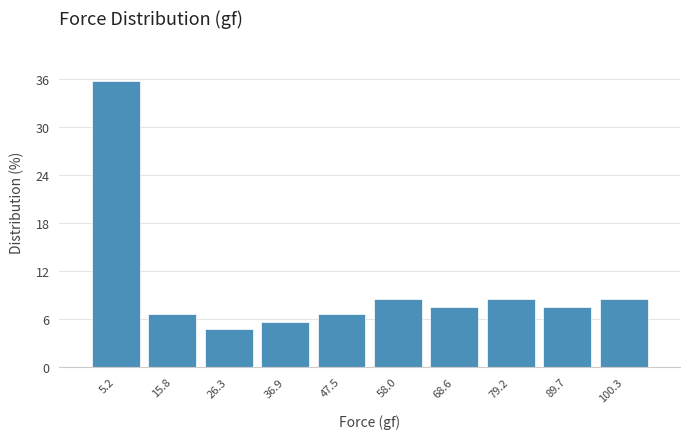

Reading left to right, list every bar in this chart as the range it spans on the x-axis followed by its height. Neither the bar edges nor the heights are printed on the chart, so give them approximately, as read against the axes.

0 to 10: 36
10 to 22: 7
22 to 32: 5
32 to 42: 6
42 to 52: 7
52 to 64: 8
64 to 74: 8
74 to 84: 8
84 to 96: 8
96 to 106: 8